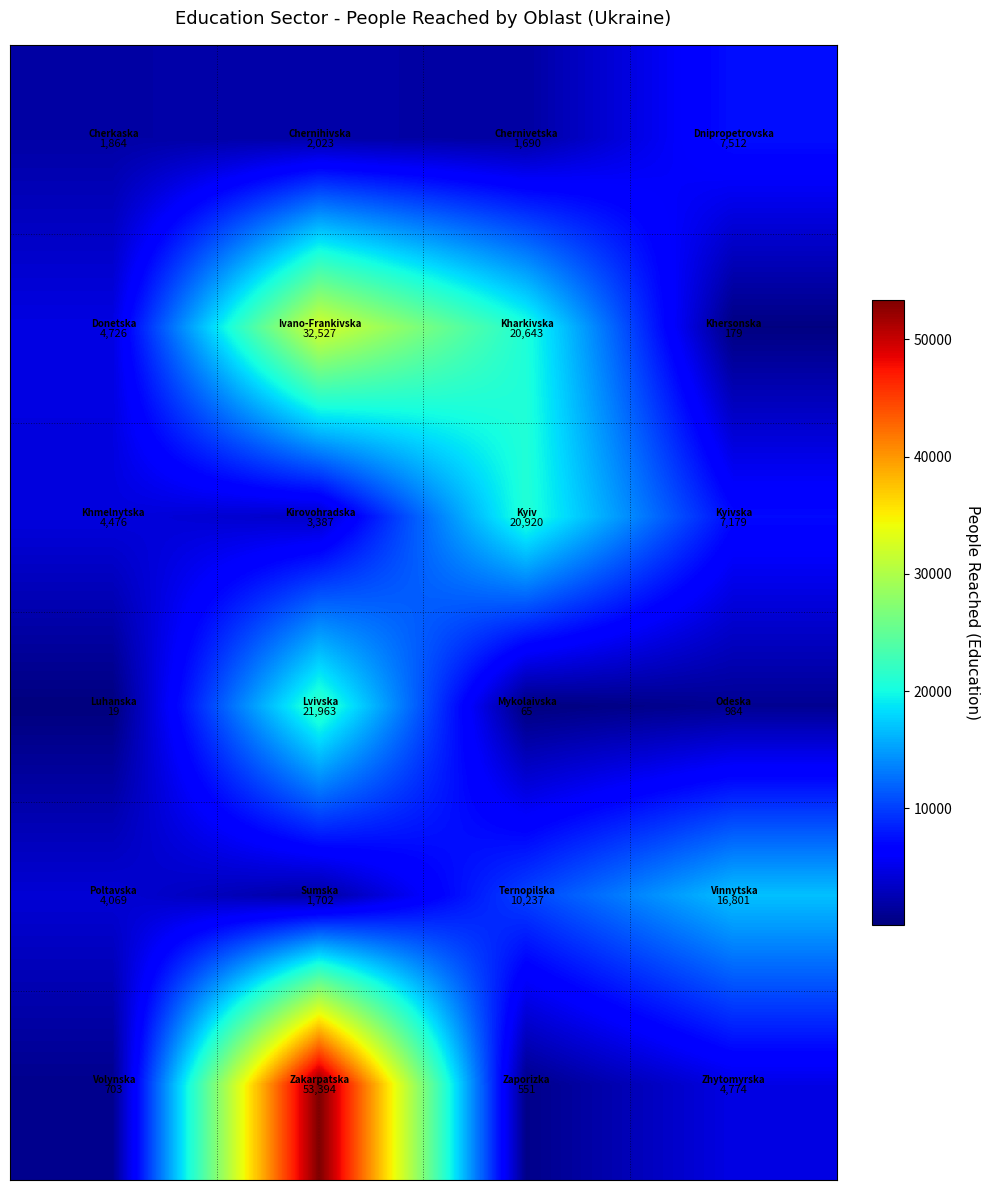

What is the smallest value displayed?

19